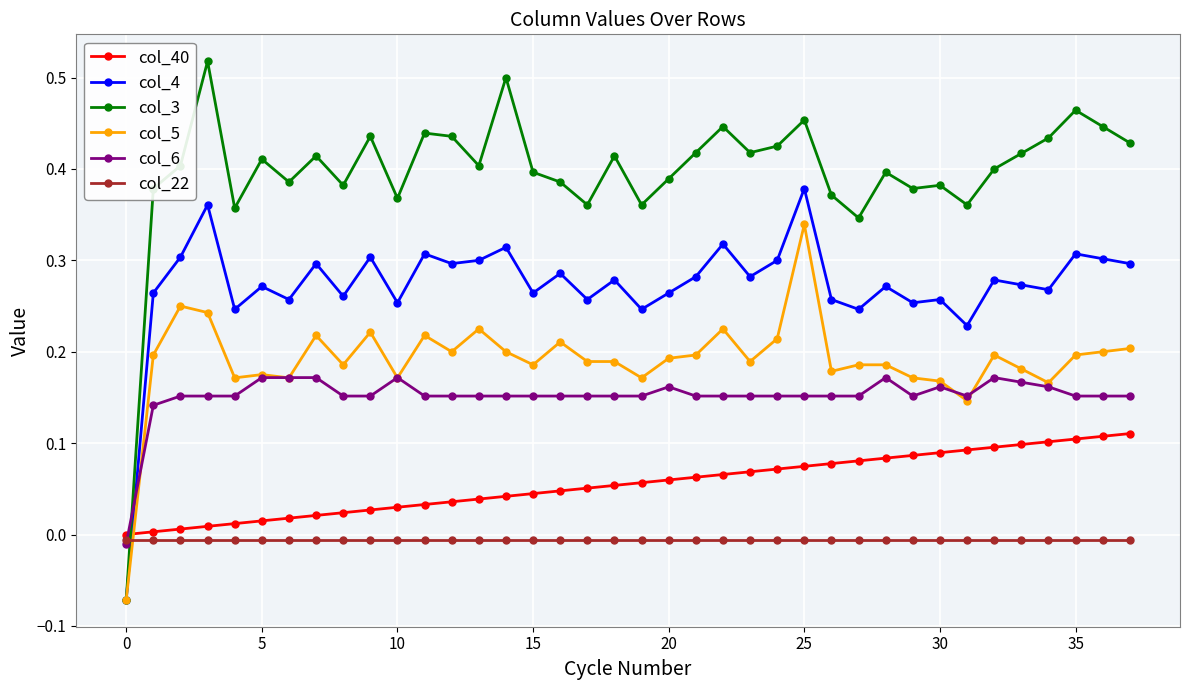

Which series has the largest total across all categories?

col_3